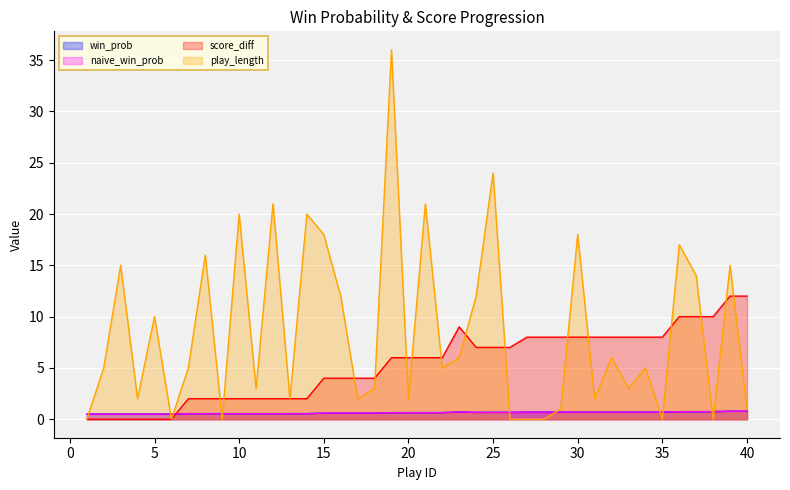

Between which two adjacent categories do play_length and naive_win_prob first intersect?

1 and 2